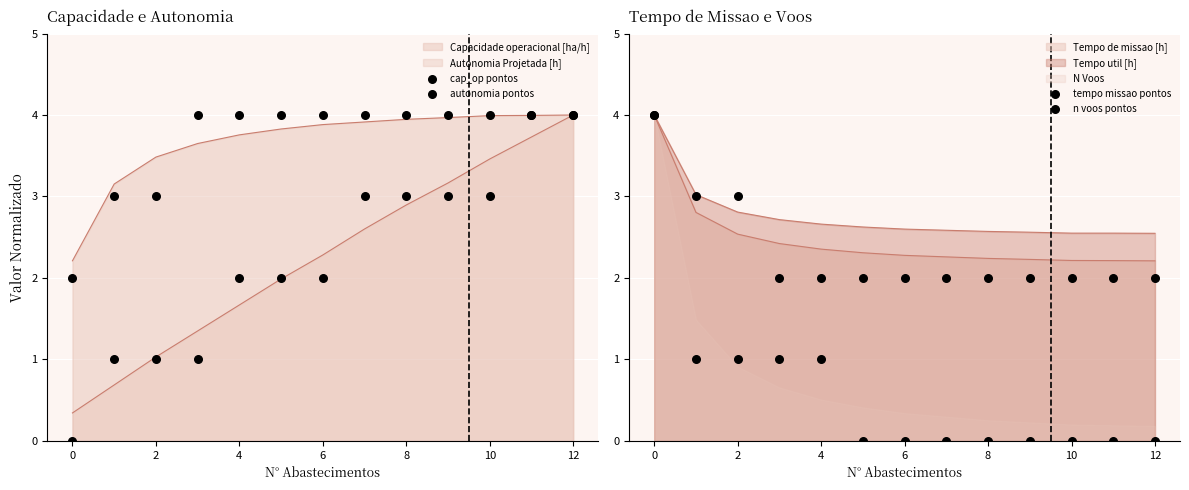

Which series has the largest total across all categories?

cap_op pontos